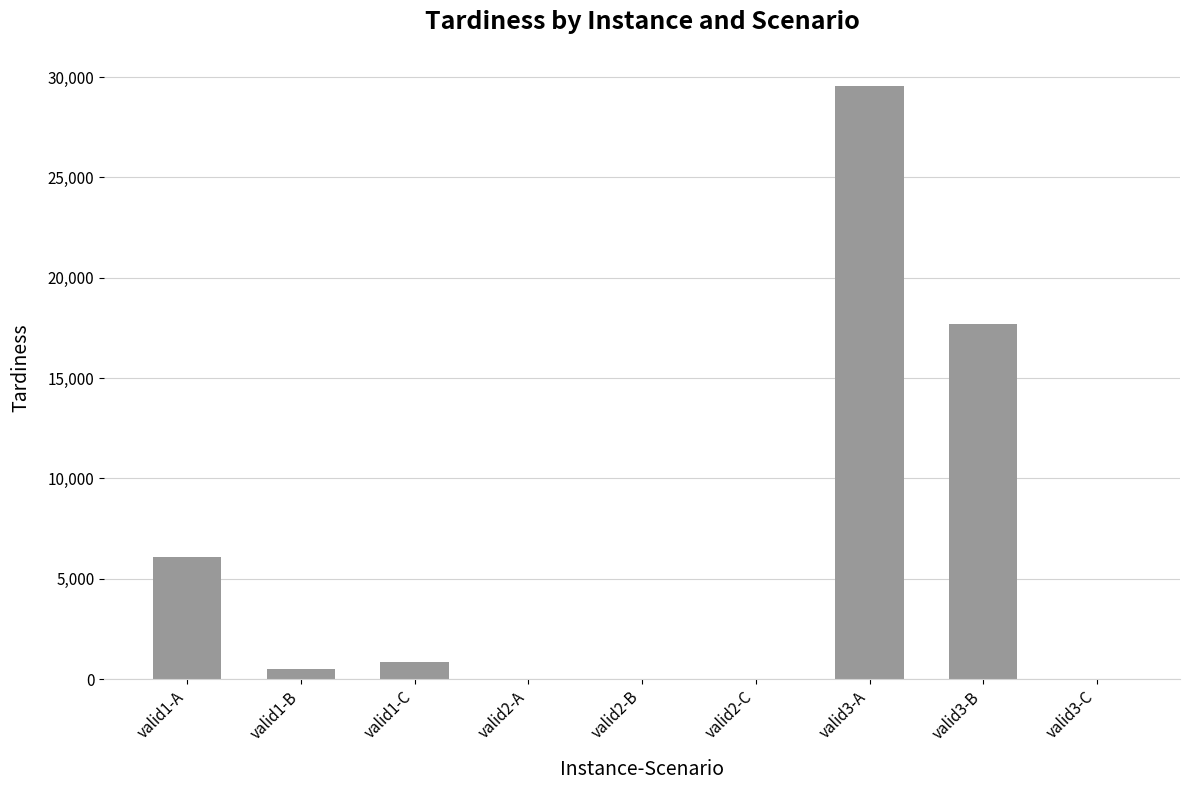

At which label is the value closest to 14766?

valid3-B